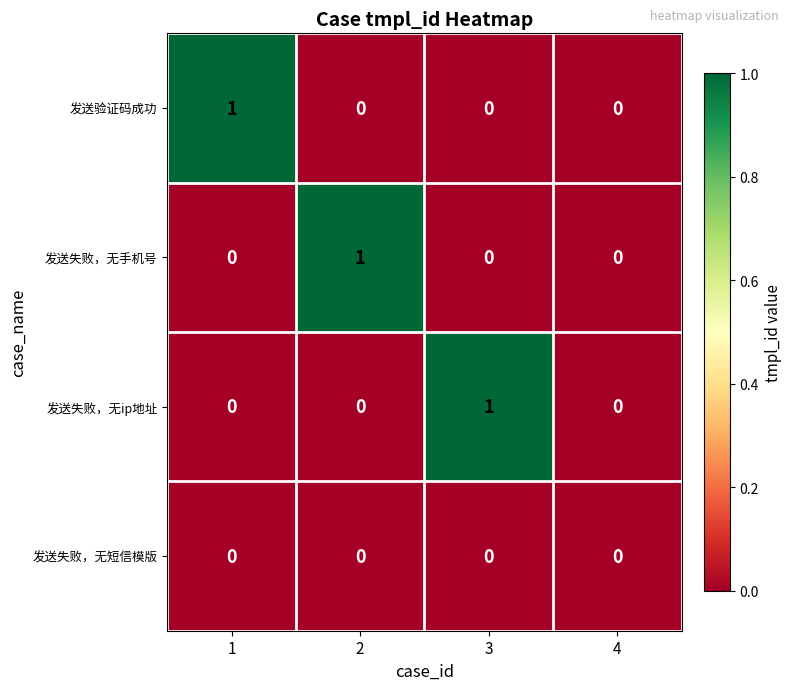

The 发送验证码成功 series shows 1 at 2. True or false?

False